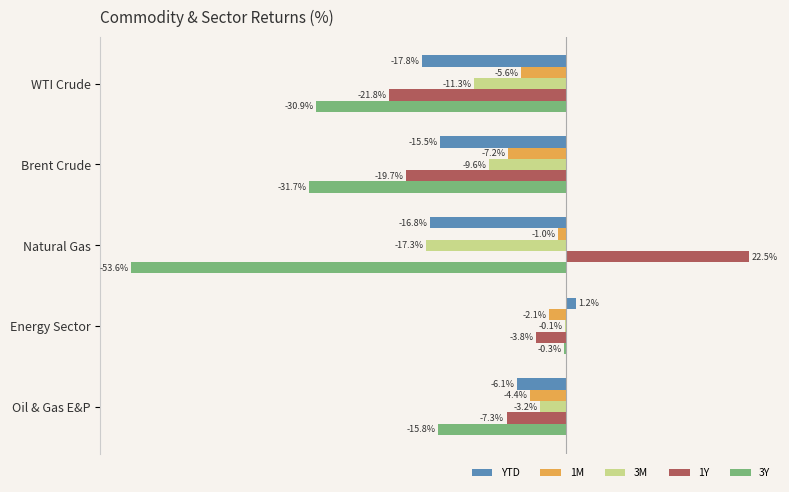

Which series changed the most between WTI Crude and Oil & Gas E&P?

3Y